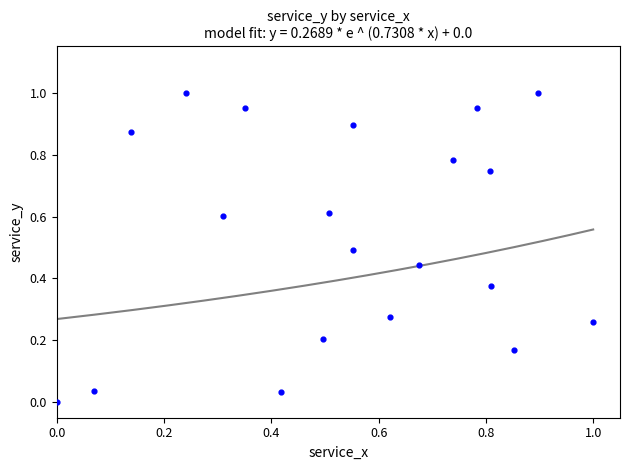

How many points are shown in the scatter plot?

20